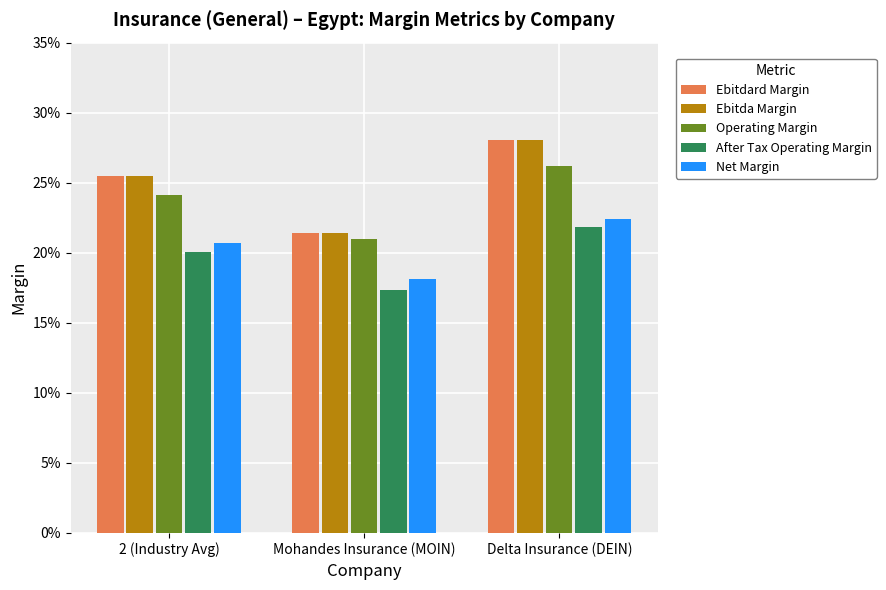

What is the label of the 3rd bar from the right?

2 (Industry Avg)